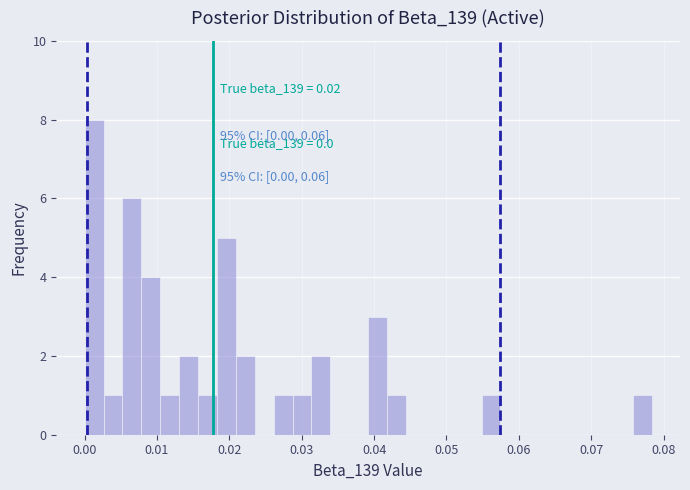

Read against the x-axis, roughly where is the centre of the tallest bar?

0.001